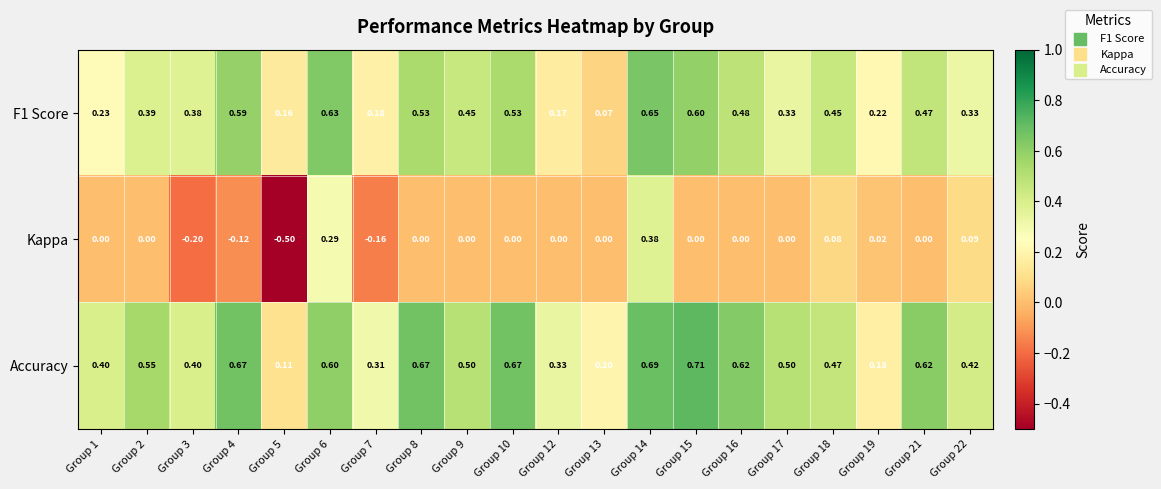

Which series changed the most between Group 6 and Group 9?

Kappa